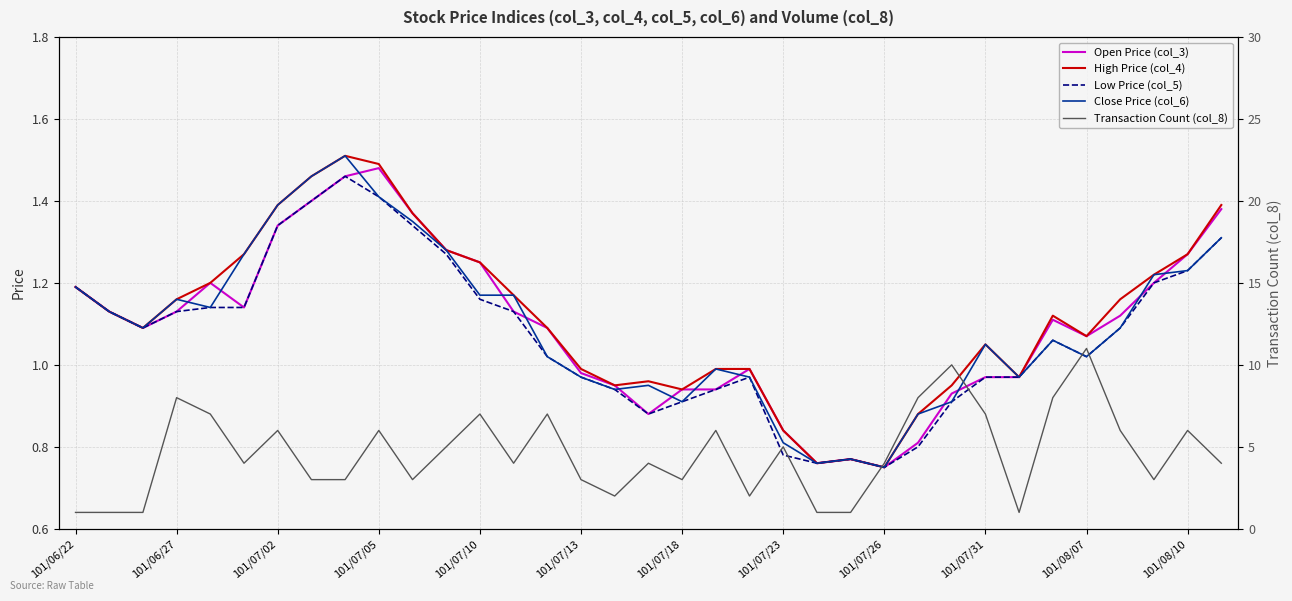

Does the chart display data point markers on the line(s)?

No